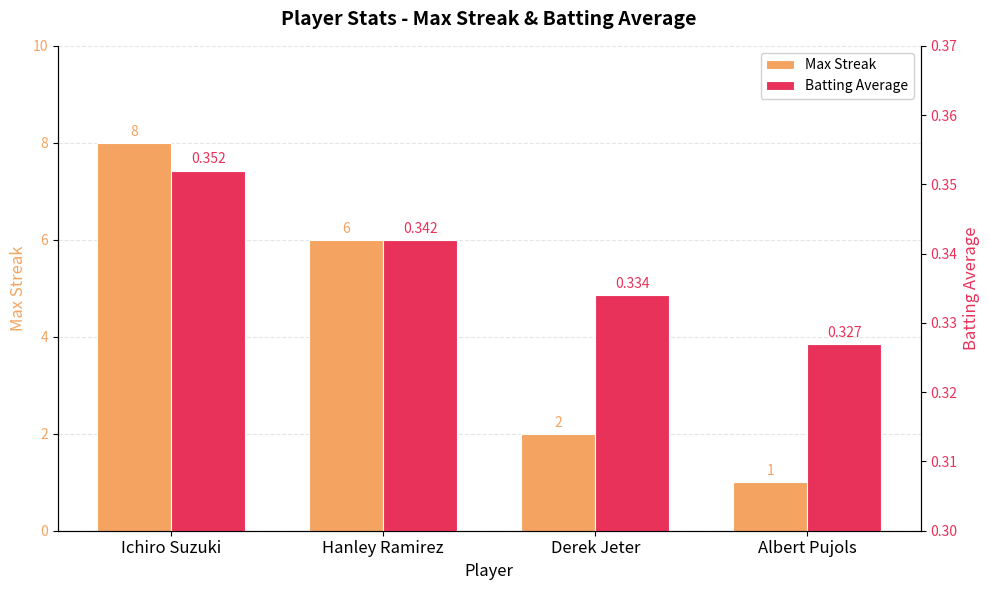

Rank the categories by Batting Average value from highest to lowest.

Ichiro Suzuki, Hanley Ramirez, Derek Jeter, Albert Pujols